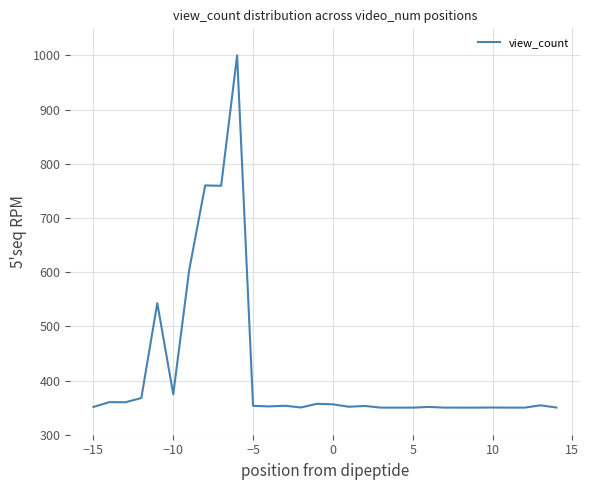

What is the difference between the maximum and minimum values?

650.0